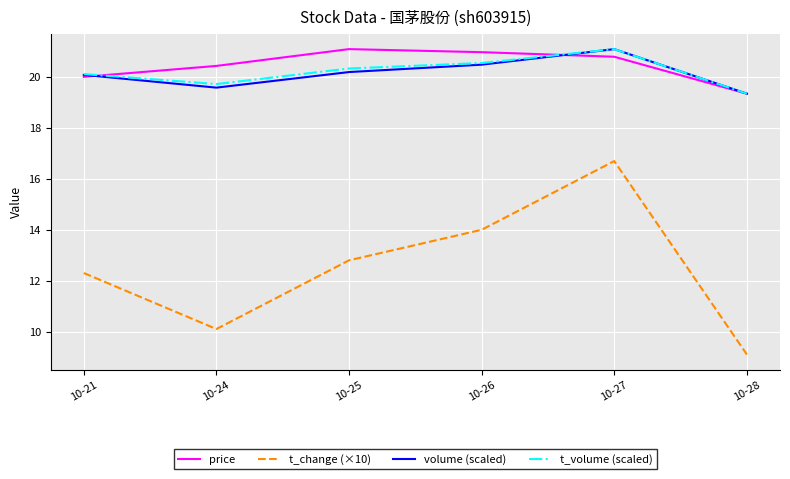

Where is the first local maximum for volume (scaled)?

10-27